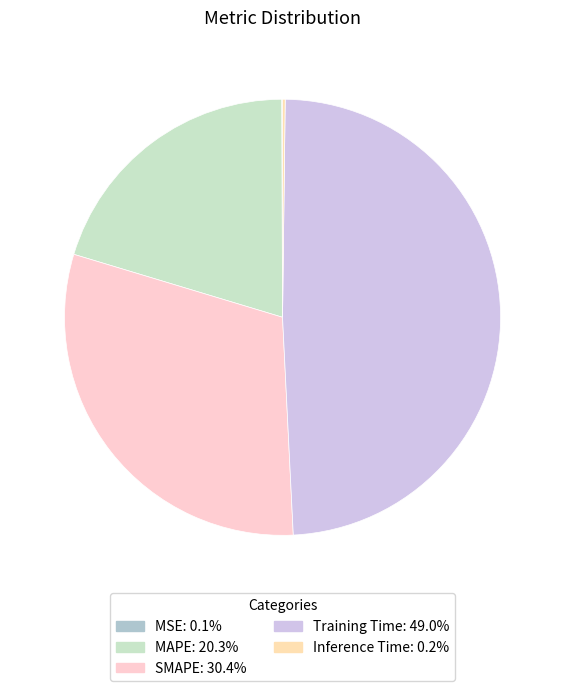

Rank the categories by value from highest to lowest.

Training Time, SMAPE, MAPE, Inference Time, MSE